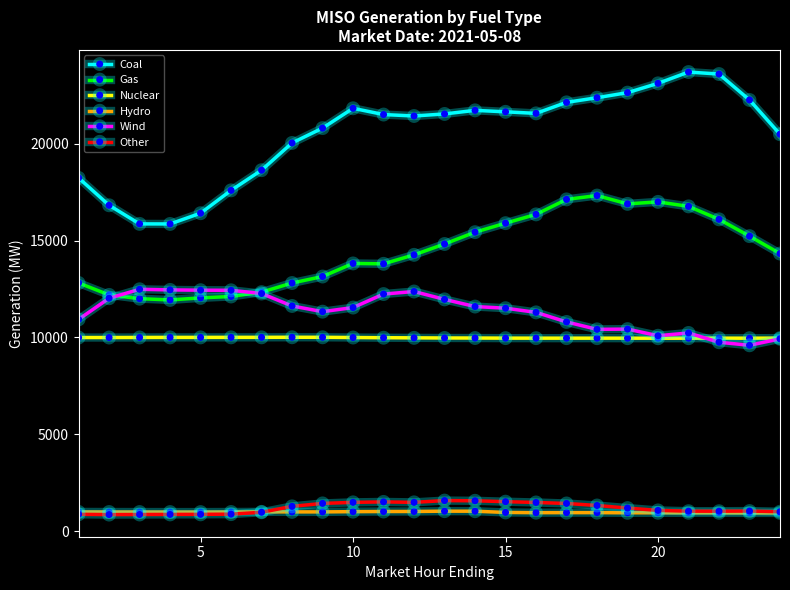

Which series has the largest range (max minus min)?

Coal